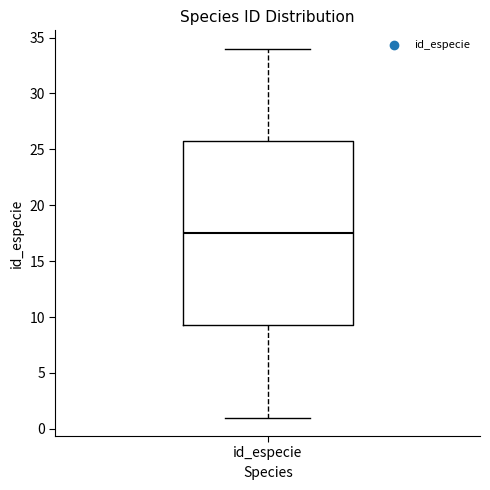

Transcribe this box plot: give where the median line is, the range the box spans, and where the two whiskers end, as read against the y-axis. The values are not printed on the chart, so give them approximately, as read against the axis.

median 17.5, box 9.5 to 26.0, whiskers 1.0 to 34.0